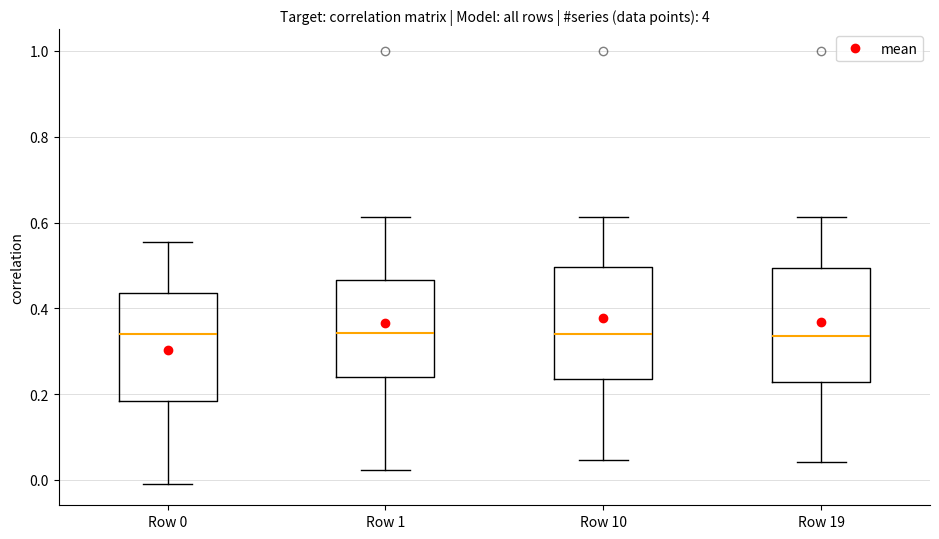

Reading left to right, transcribe this box plot: for each box, give where its median line is, the range the box spans, and where its two whiskers end, as read against the y-axis. The values are not printed on the chart, so give them approximately, as read against the axis.

Row 0: median 0.34, box 0.18 to 0.44, whiskers 0.00 to 0.56
Row 1: median 0.34, box 0.24 to 0.46, whiskers 0.02 to 0.62
Row 10: median 0.34, box 0.24 to 0.50, whiskers 0.04 to 0.62
Row 19: median 0.34, box 0.22 to 0.50, whiskers 0.04 to 0.62